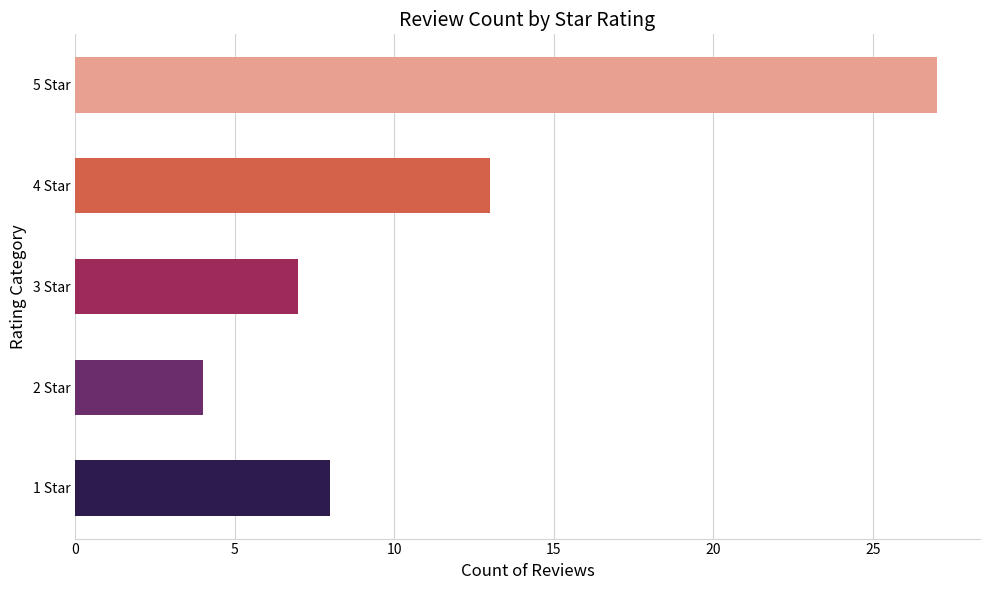

What is the ratio of the value at 2 Star to the value at 4 Star?

0.3